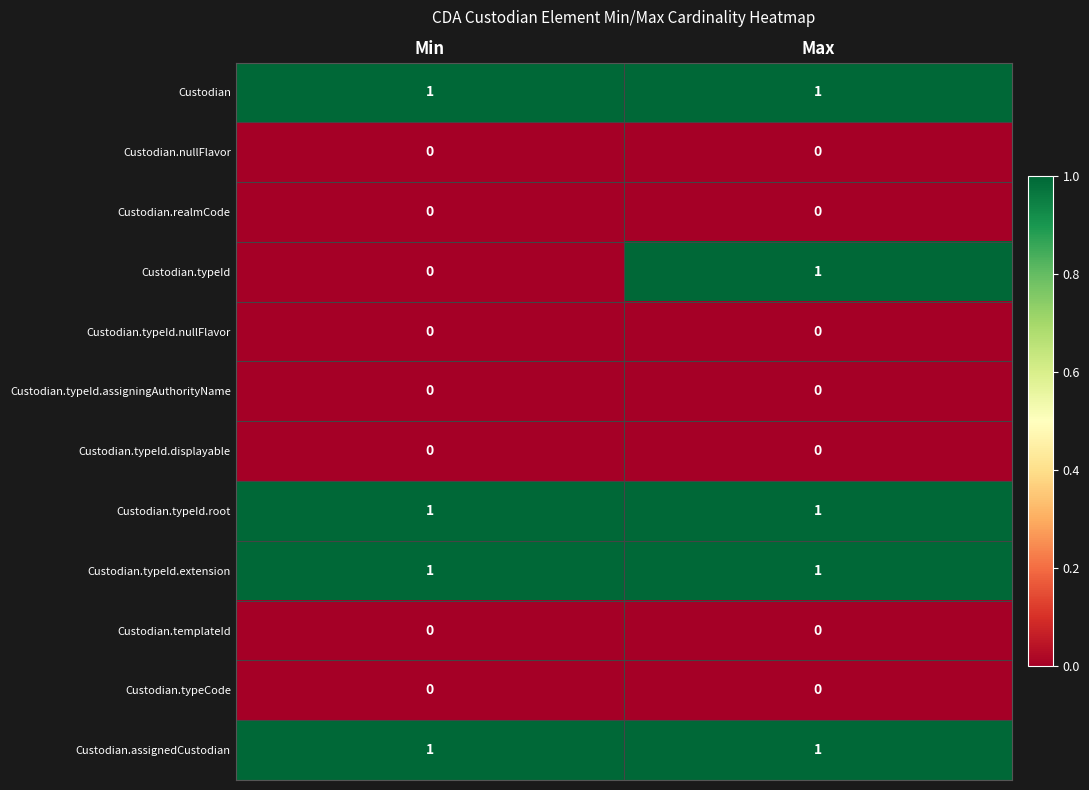

True or false: Custodian.typeId.displayable has a value of 0 at Min.

True